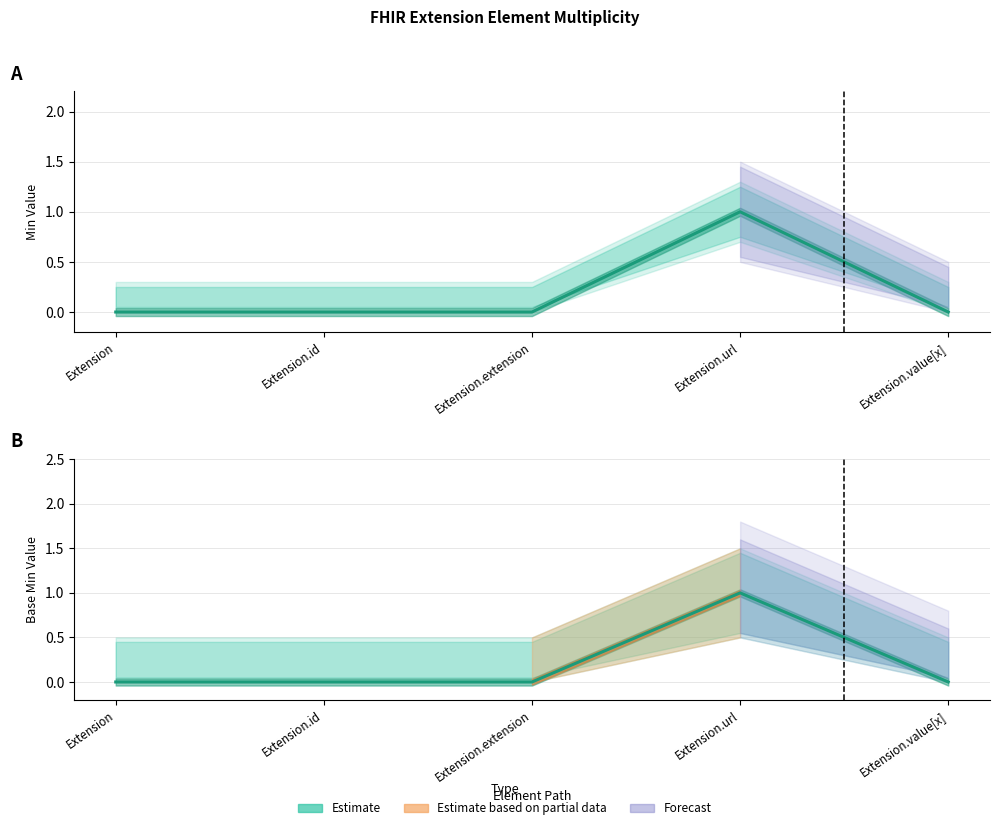

Reading left to right, list all the values displayed in this chart.

0	0	0	1	0